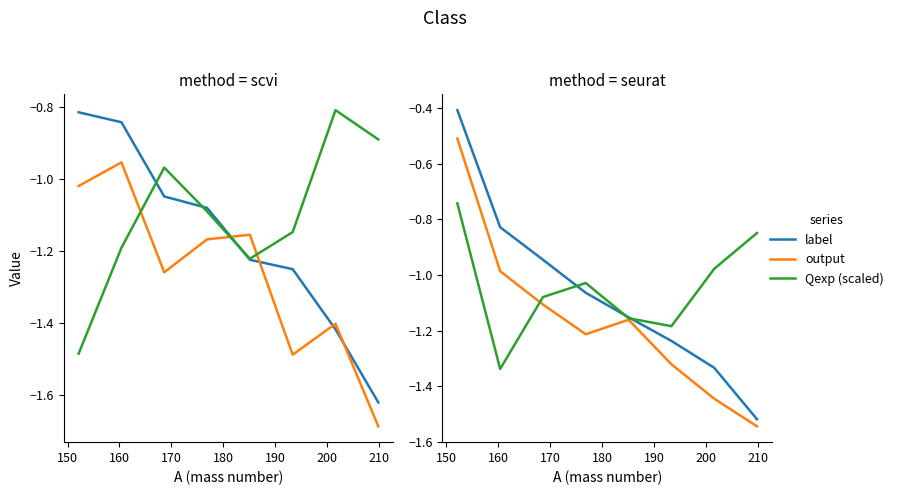

What are all the series names shown in the legend?

label, output, Qexp (scaled)